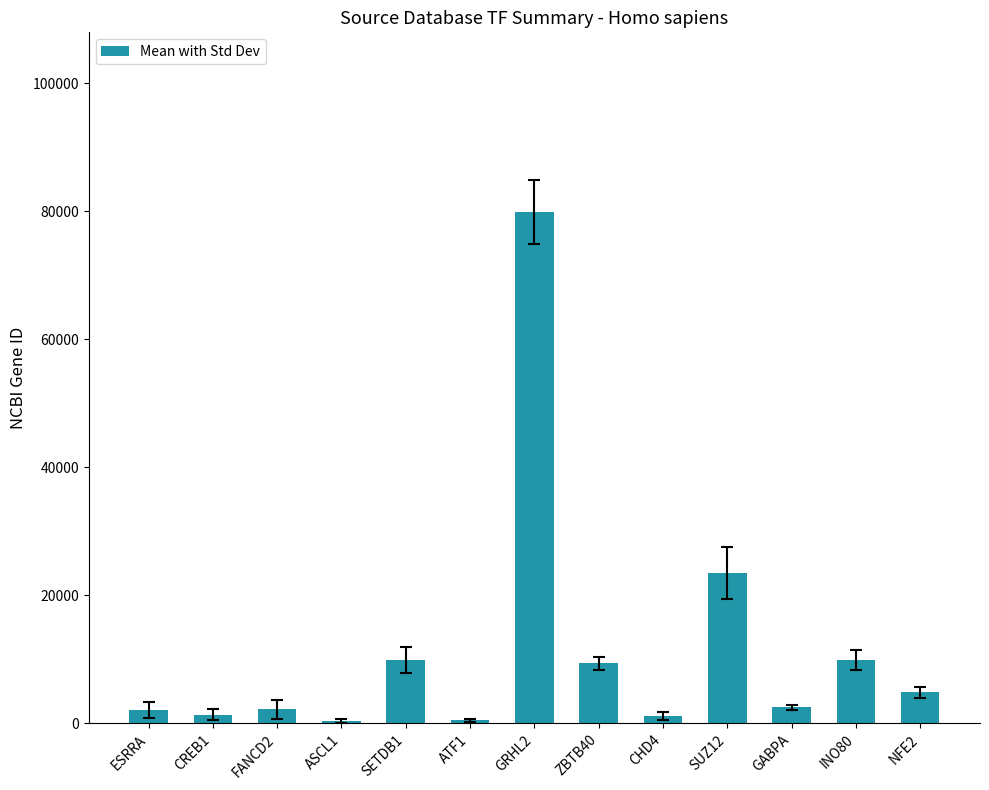

What is the change in value from CREB1 to ATF1?

-919